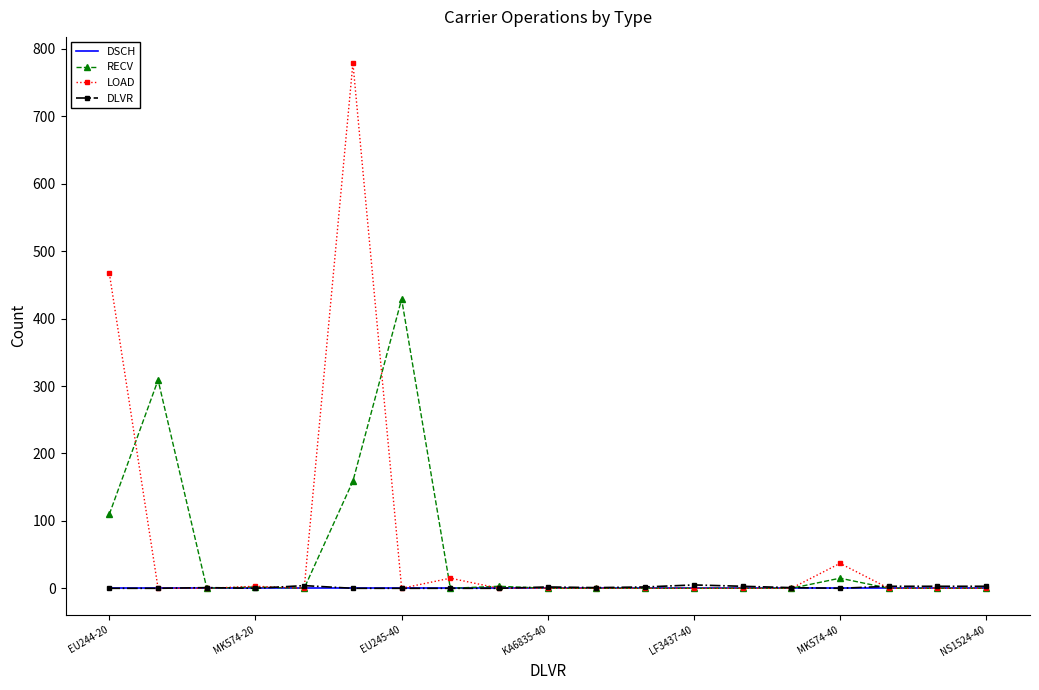

What is the greatest value displayed?

779